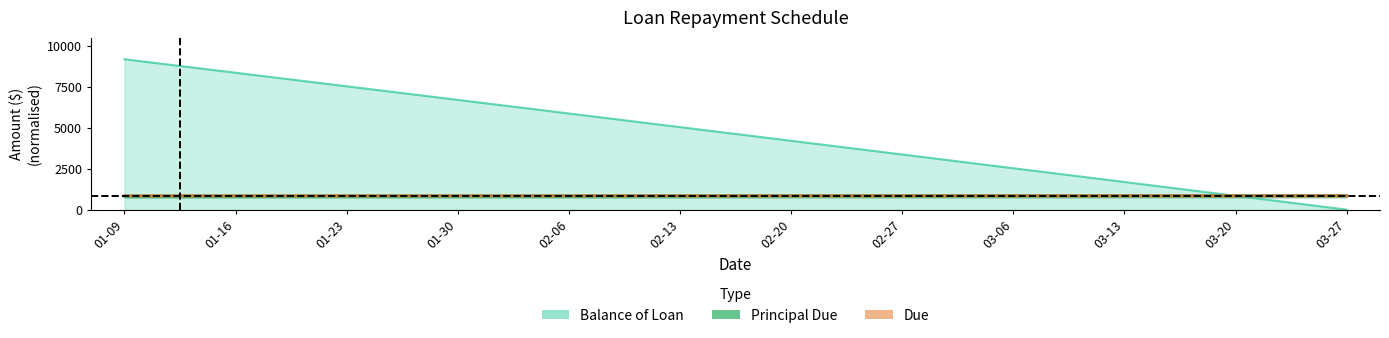

List the series in order of their peak value, lowest first.

Principal Due, Due, Balance of Loan